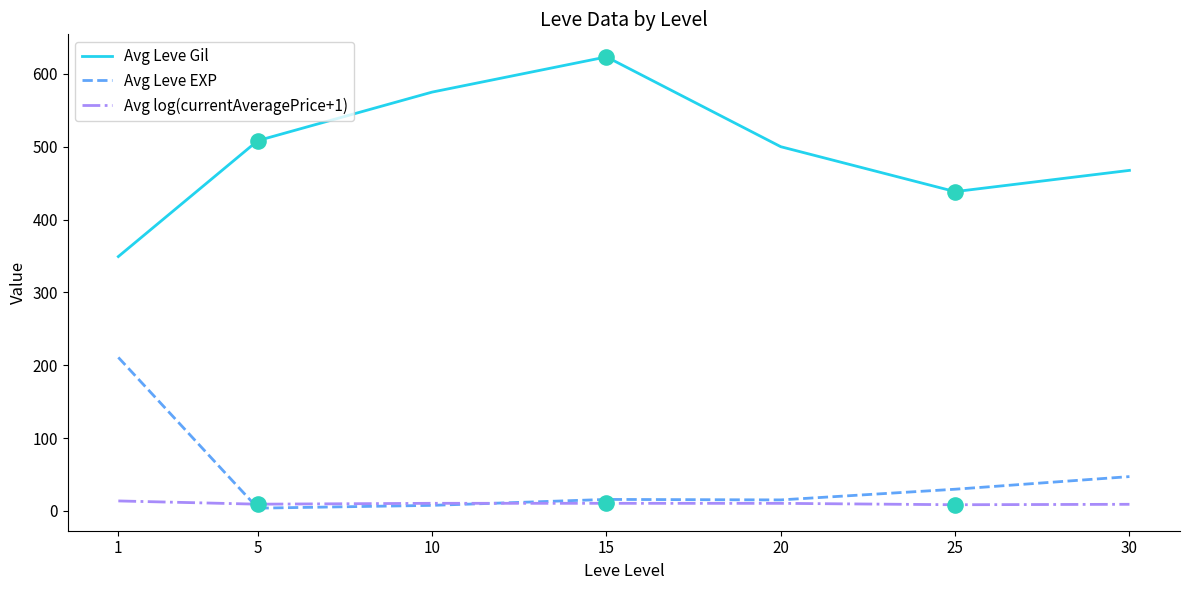

Which series has the widest spread of values?

Avg Leve Gil